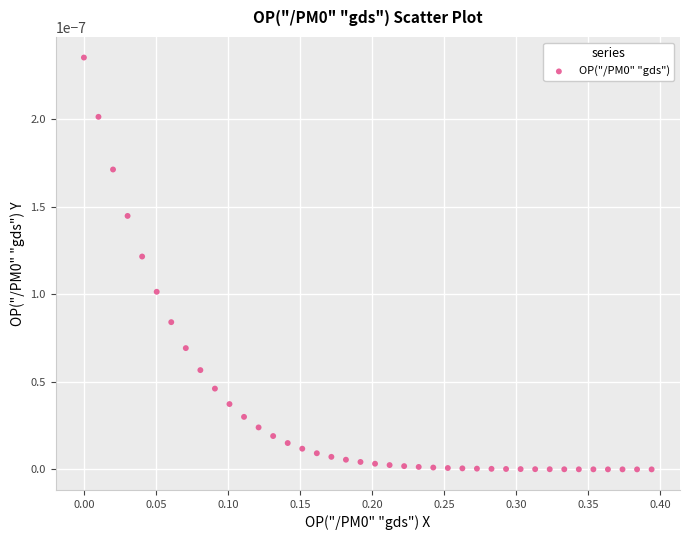

What is the range of X values (max minus min)?

0.4